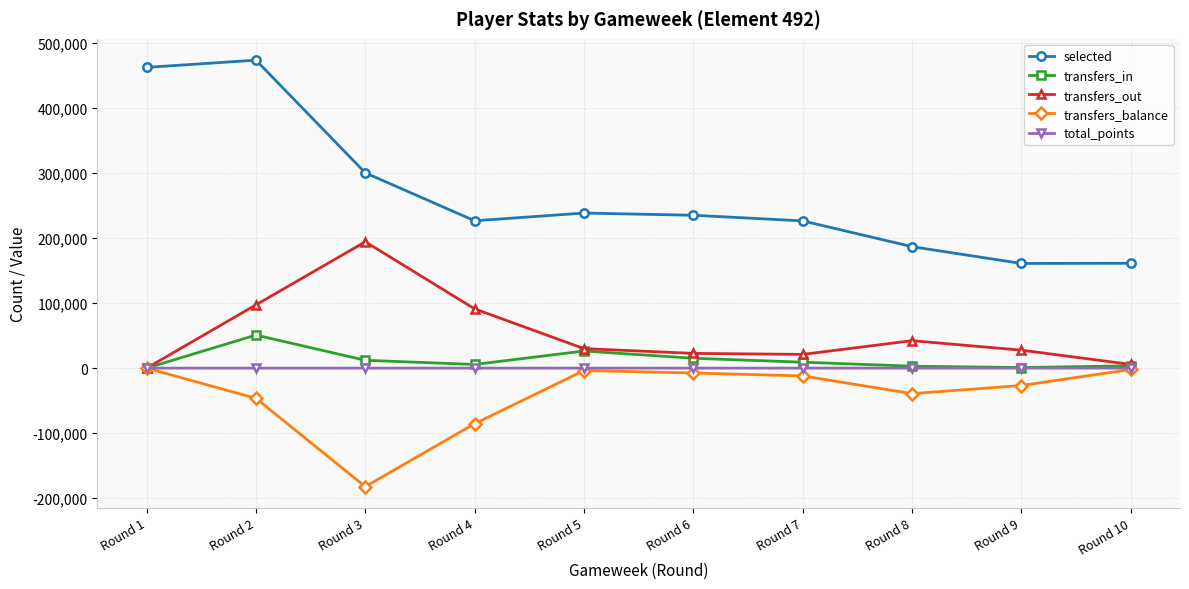

True or false: total_points and selected cross at least once.

False